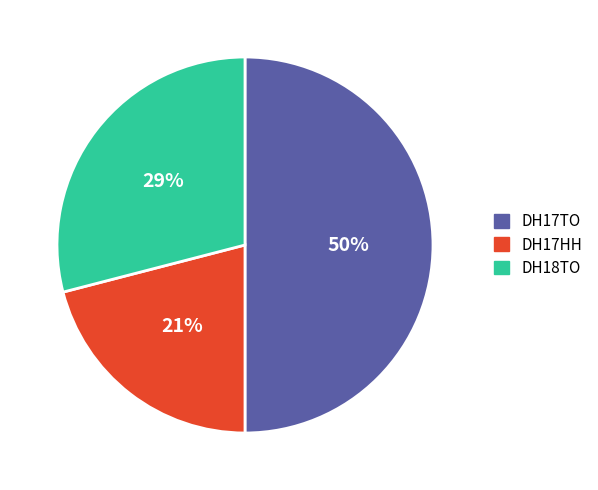

Combined, do DH17TO and DH18TO account for over 50%?

Yes